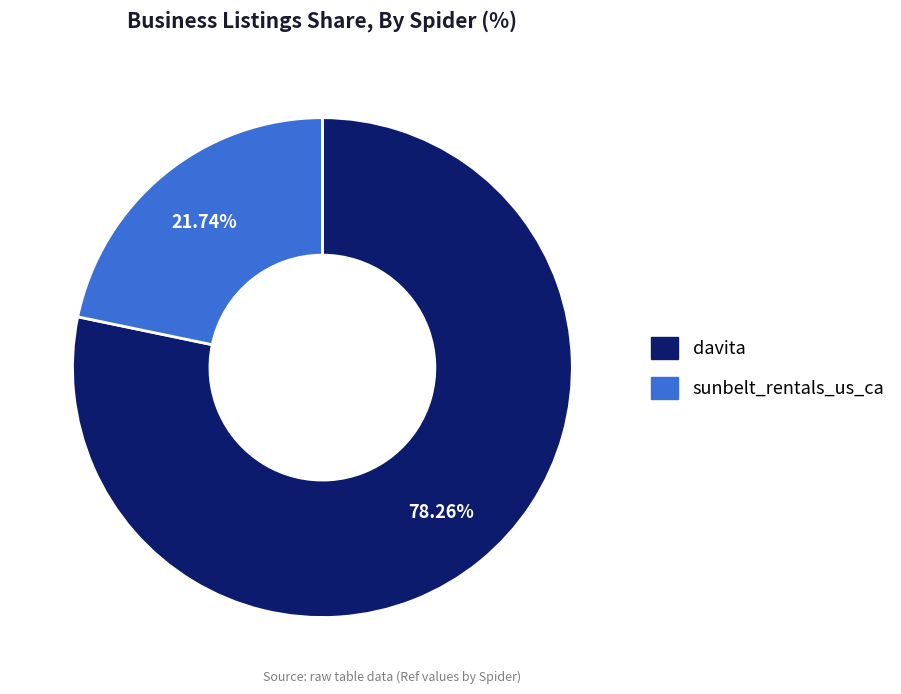

How many segments does this pie chart have?

2